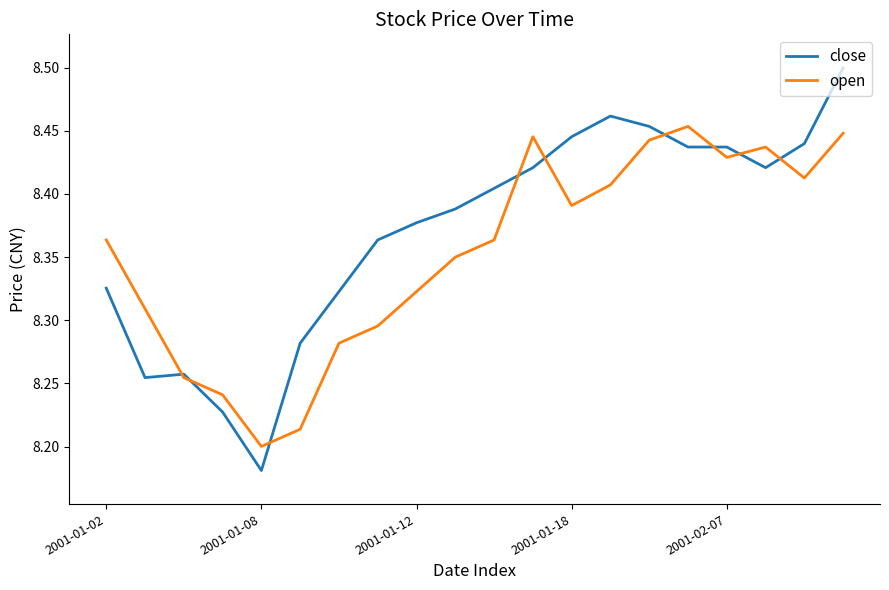

Which series has the widest spread of values?

close